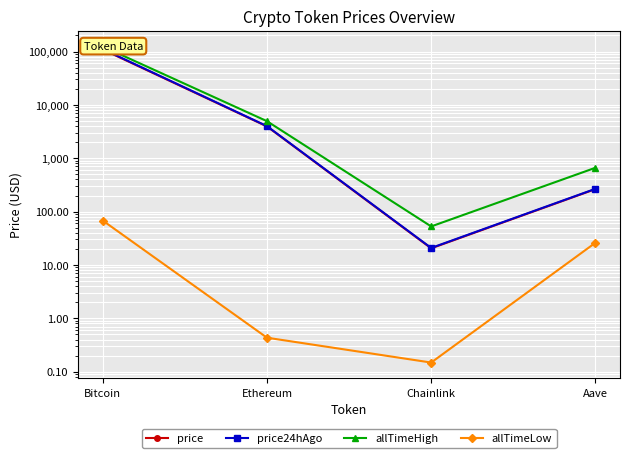

True or false: price and price24hAgo cross at least once.

False